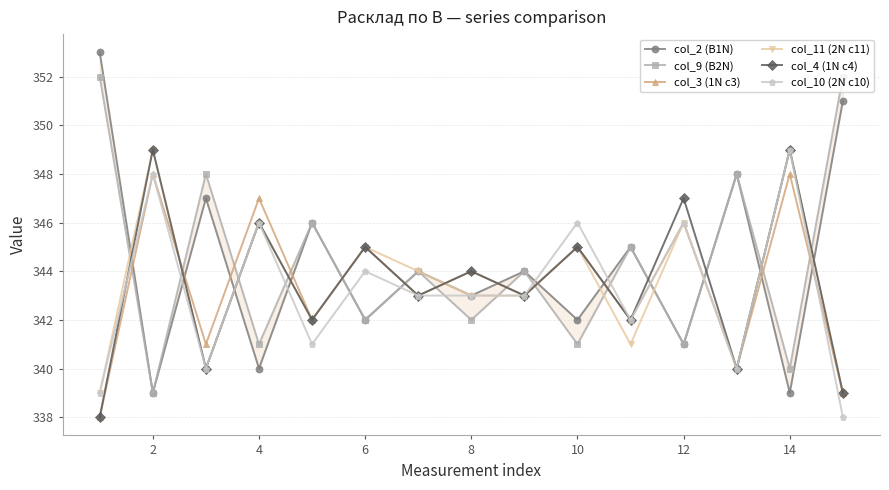

Reading right to left, list all the values displayed in this chart.

col_2 (B1N): 351	339	348	341	345	342	344	343	344	342	346	340	347	339	353
col_9 (B2N): 352	340	348	341	345	341	344	342	344	342	346	341	348	339	352
col_3 (1N c3): 339	348	340	346	342	345	343	344	343	345	342	347	341	348	338
col_11 (2N c11): 339	349	340	346	341	345	343	343	344	345	342	346	340	349	339
col_4 (1N c4): 339	349	340	347	342	345	343	344	343	345	342	346	340	349	338
col_10 (2N c10): 338	349	340	346	342	346	343	343	343	344	341	346	340	348	339